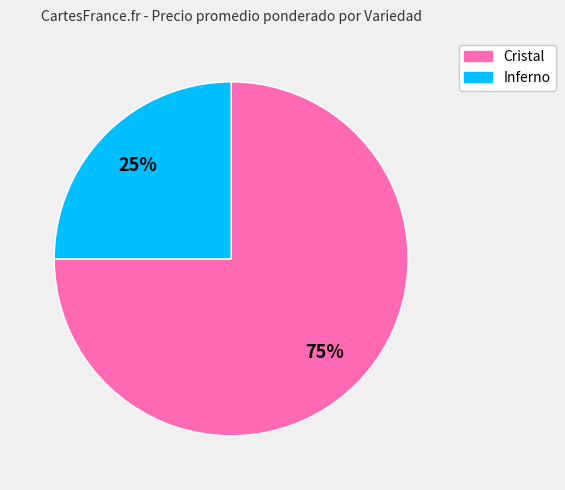

To the nearest percent, what is the average slice percentage?

50%